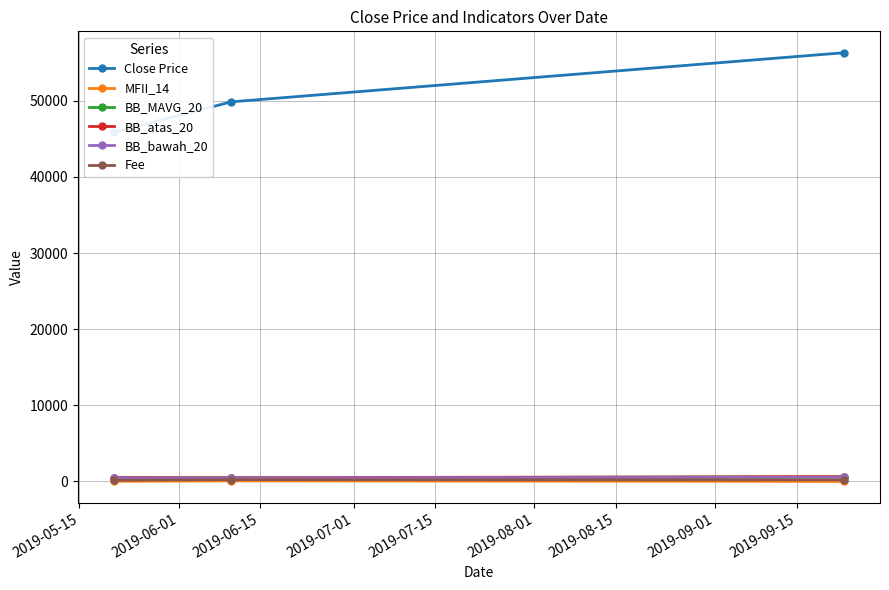

Between 2019-05-15 and 2019-06-01, which series saw the biggest shift?

Close Price